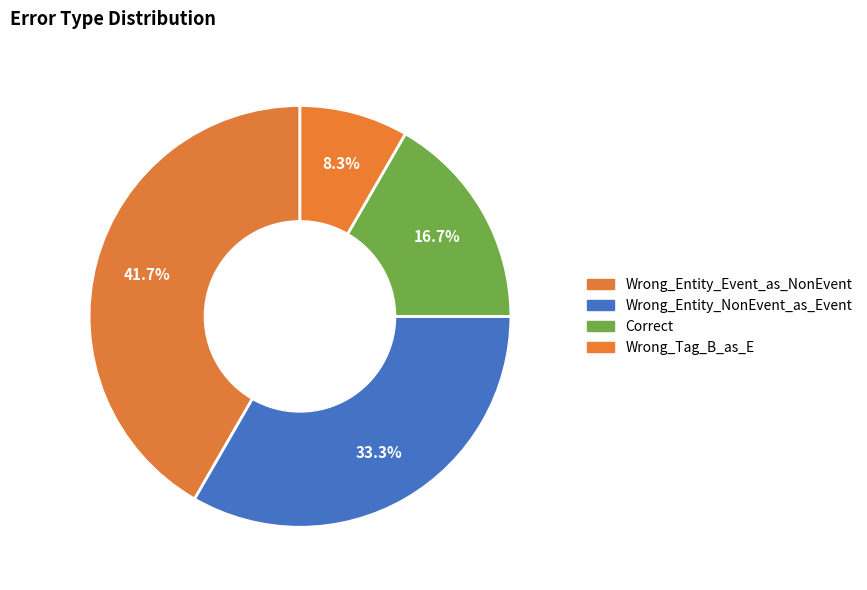

To the nearest percent, what percentage of the pie is Wrong_Entity_NonEvent_as_Event?

33%